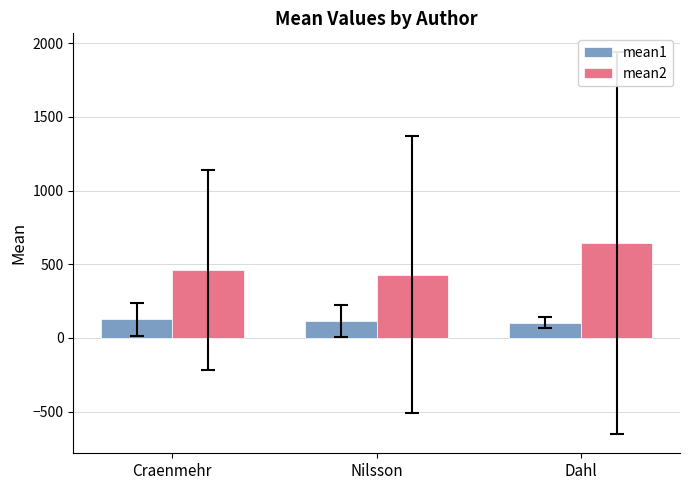

List the series in order of their peak value, highest first.

mean2, mean1